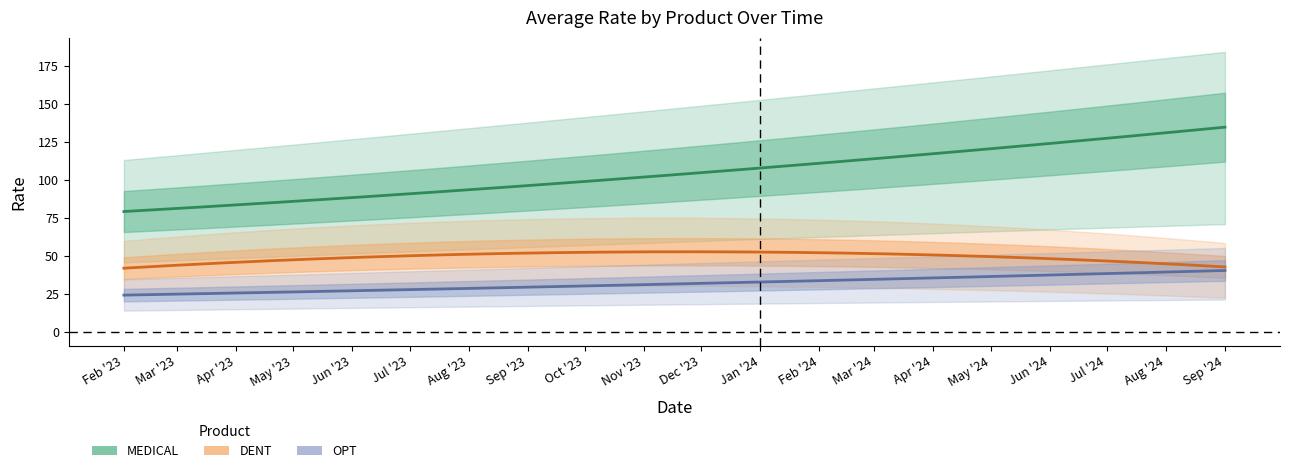

What is the difference between the OPT values at 2024-09-01 and 2023-10-01?

10.2